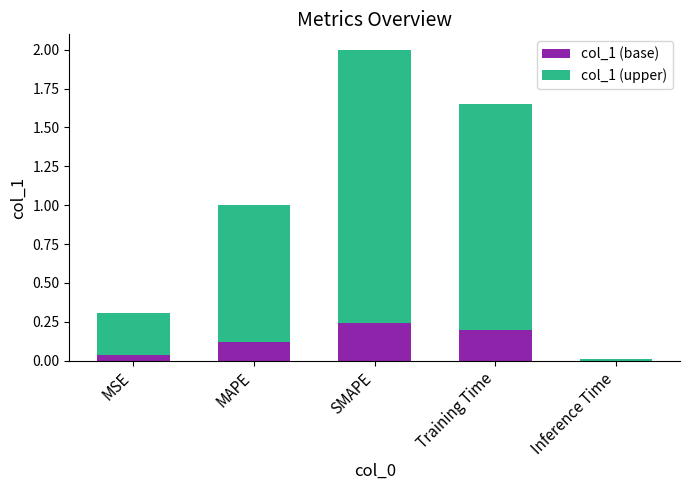

True or false: col_1 (base) has a value of 0.0 at MSE.

True